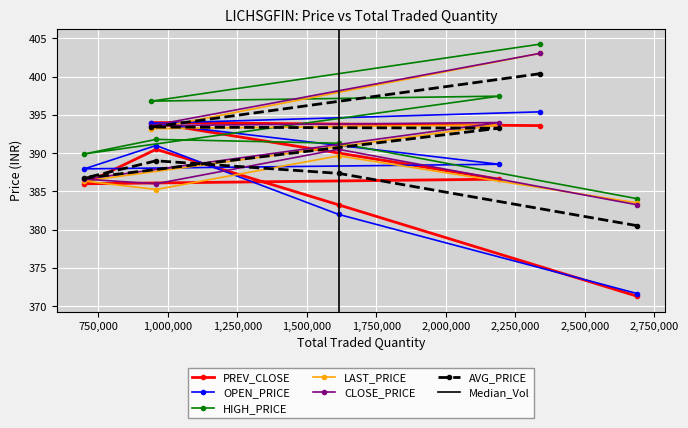

Does the chart display data point markers on the line(s)?

Yes